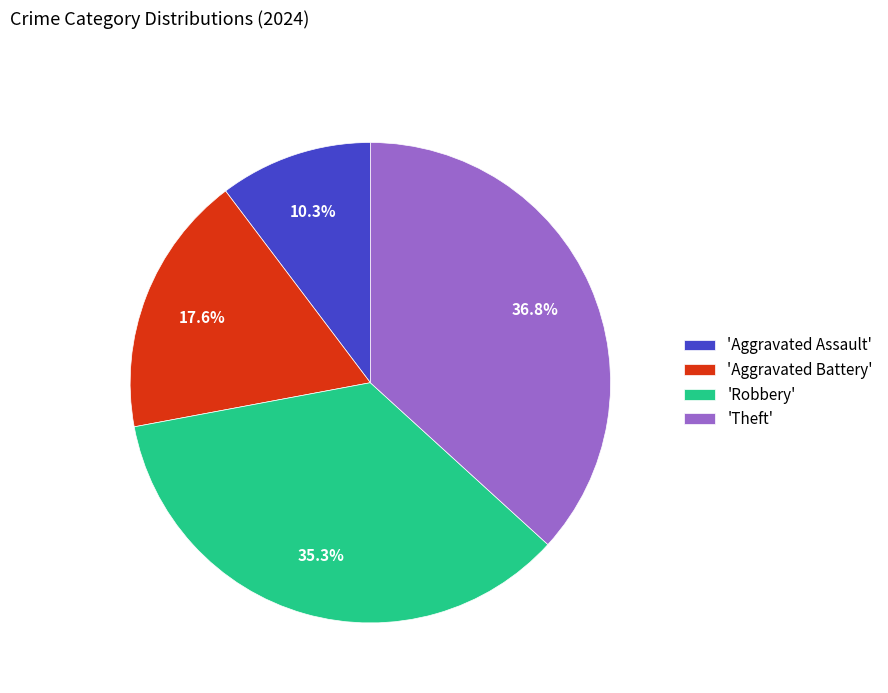

Which has a higher value, 'Theft' or 'Robbery'?

'Theft'